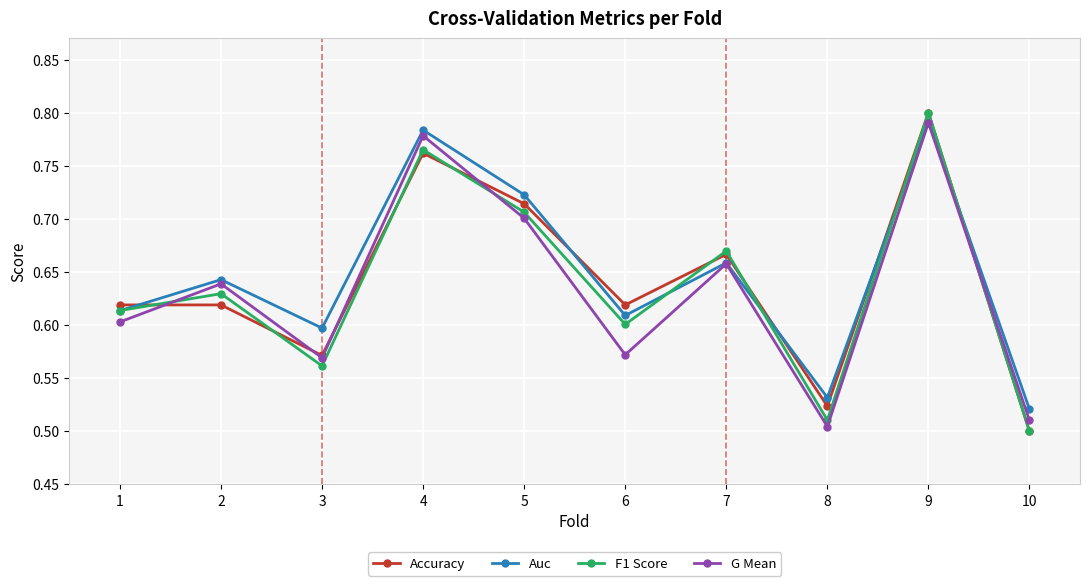

How many data points does each series have?

10